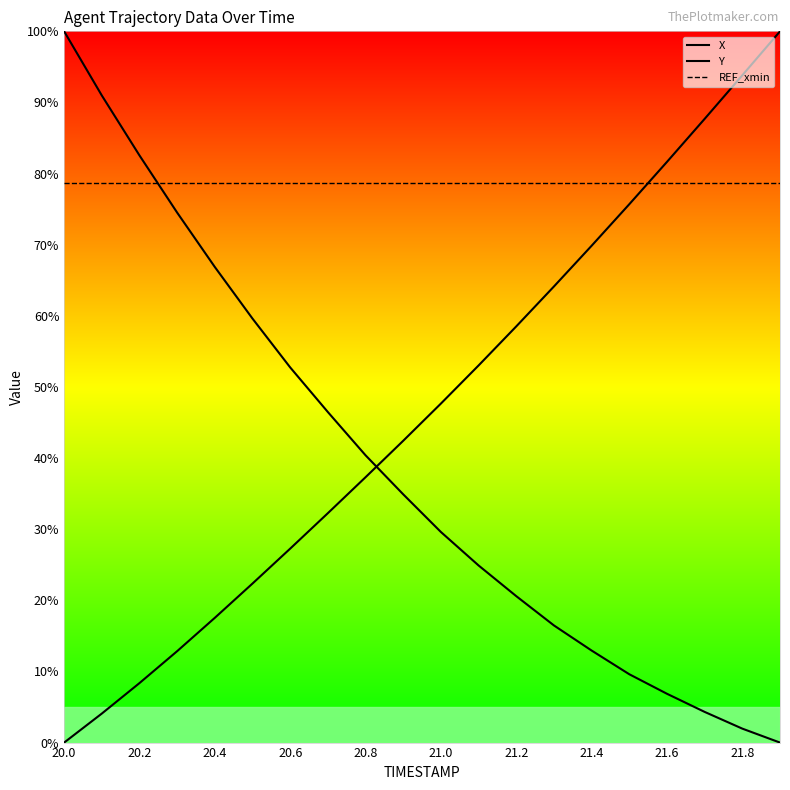

Which series has the largest total across all categories?

REF_xmin